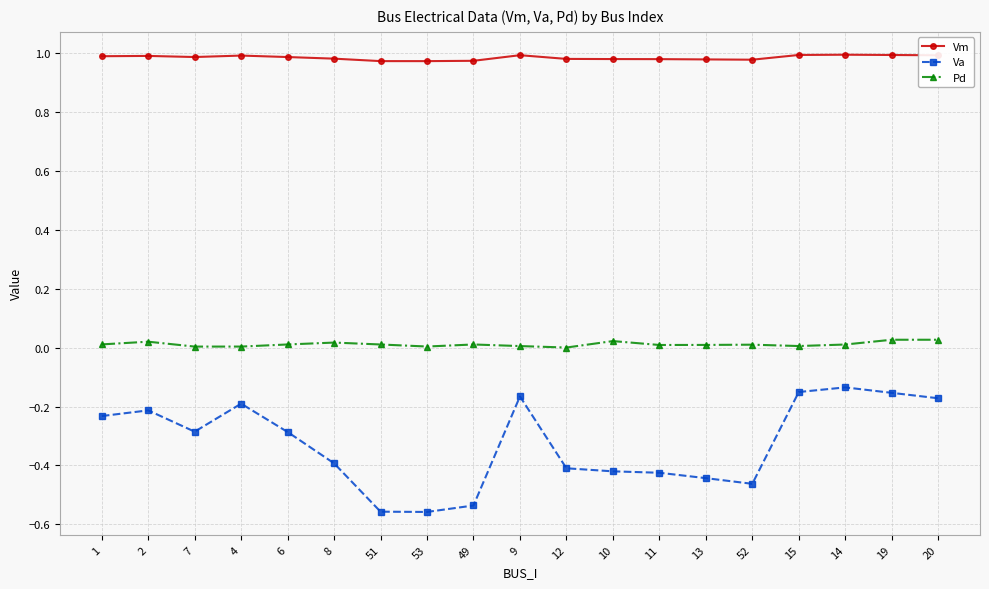

Is the value of Vm at 49 greater than the value of Va at 2?

Yes